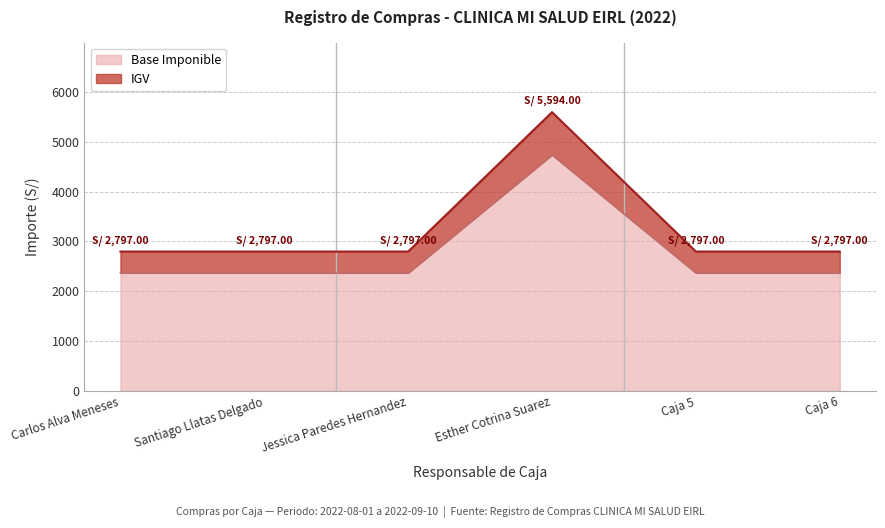

What position from the left is Caja 5?

5